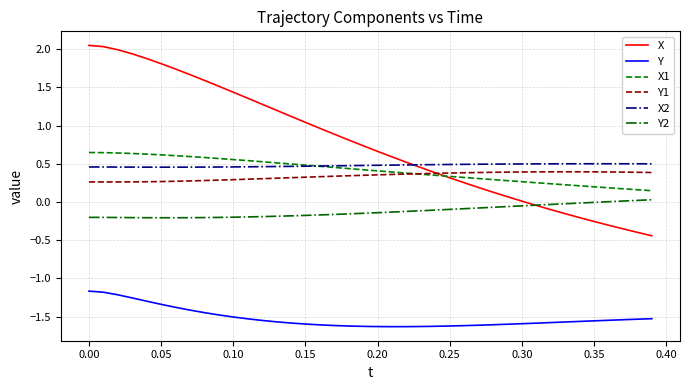

True or false: Y and Y2 cross at least once.

False